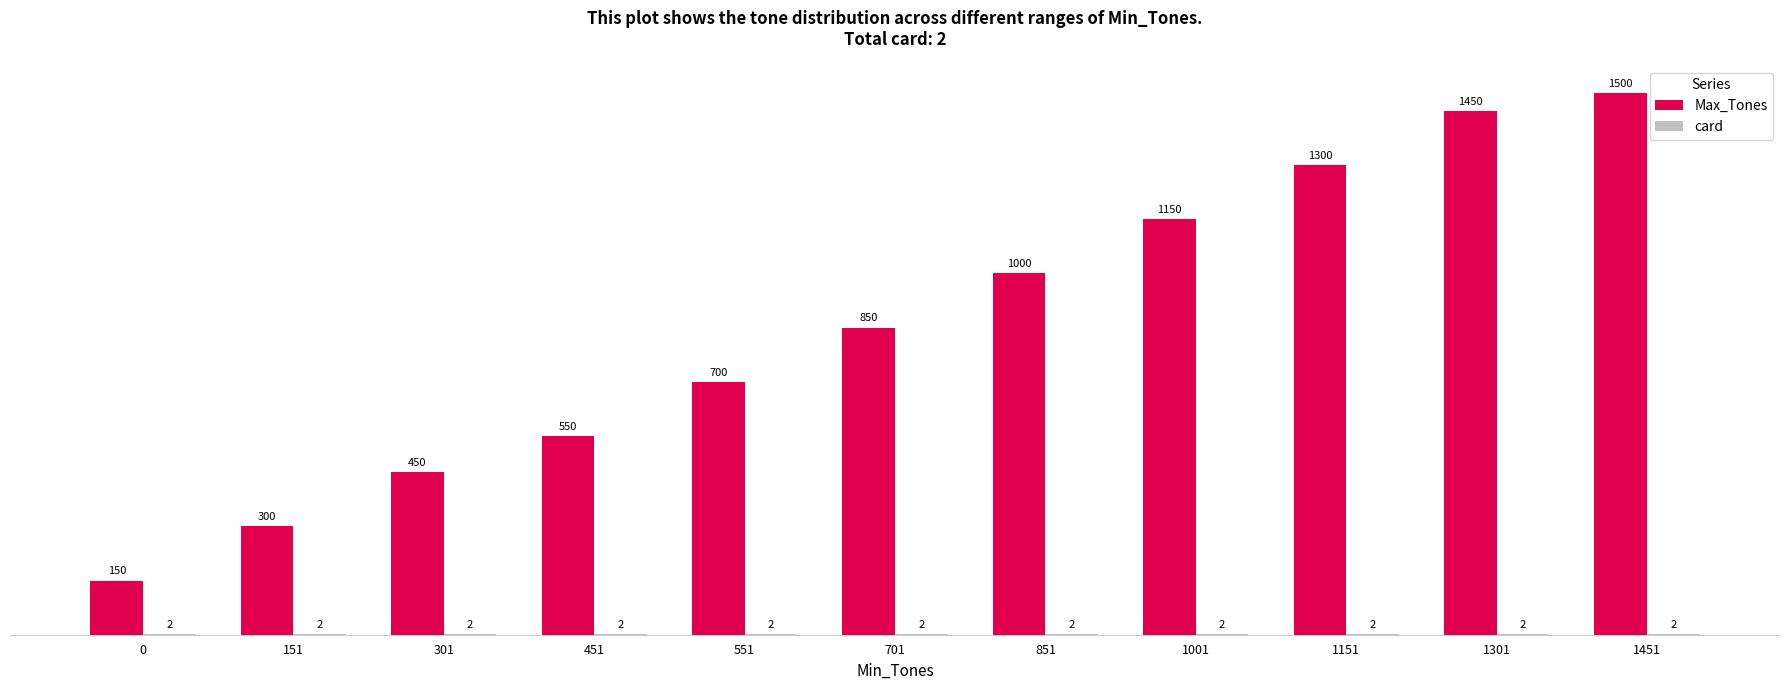

Is it true that Max_Tones equals 1253 at 551?

False